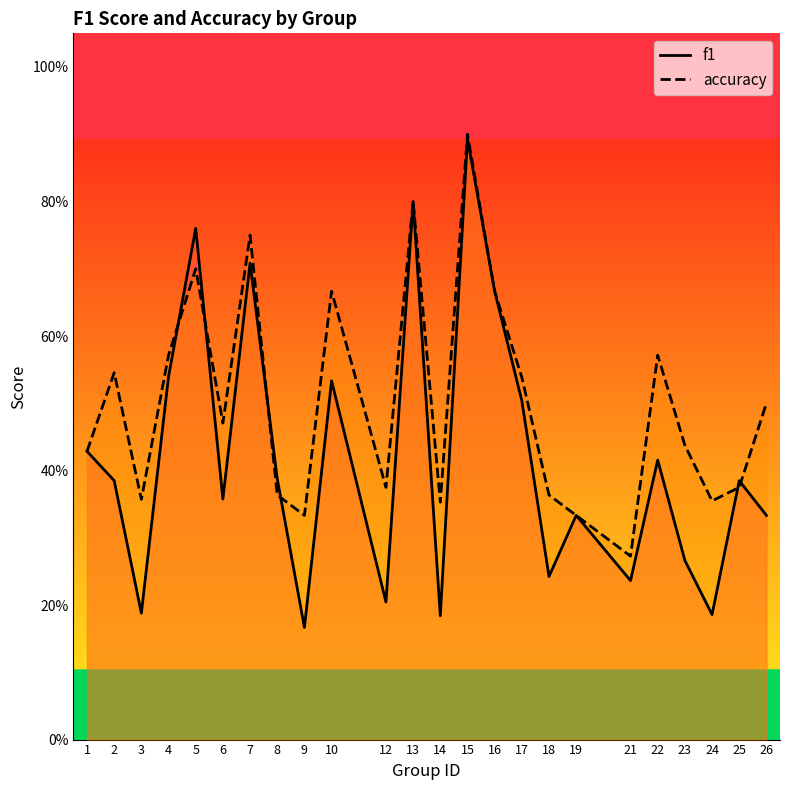

How many categories are shown in the chart?

24